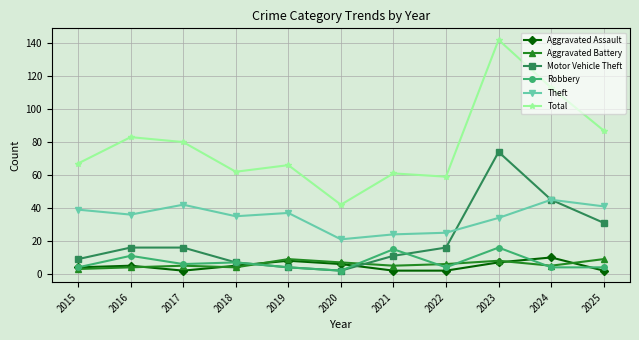

Between 2016 and 2022, which series saw the biggest shift?

Total